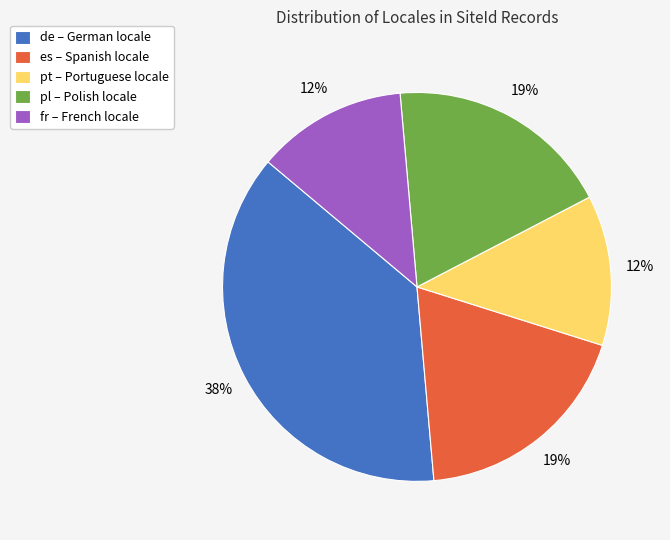

To the nearest percent, what is the average slice percentage?

20%